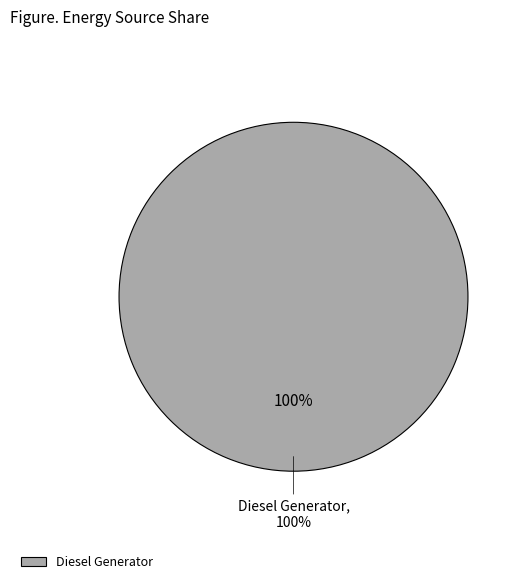

What is the majority slice?

Diesel Generator